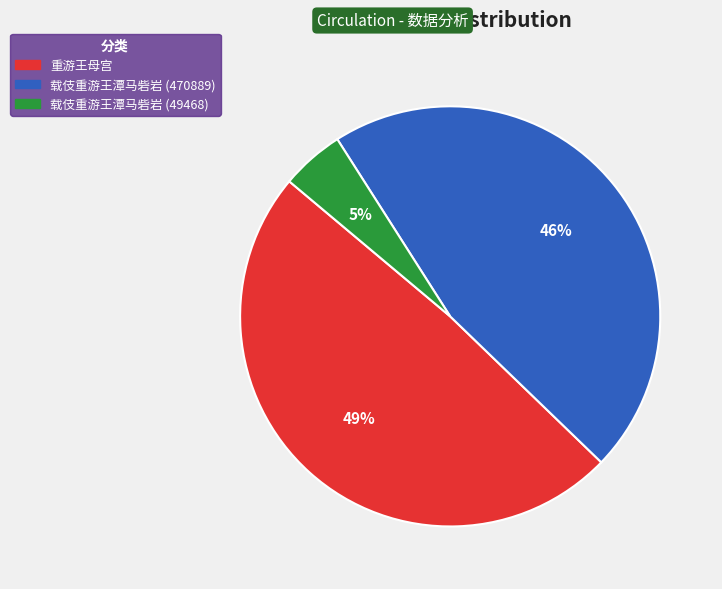

Rank the categories by value from lowest to highest.

载伎重游王潭马砦岩 (49468), 载伎重游王潭马砦岩 (470889), 重游王母宫